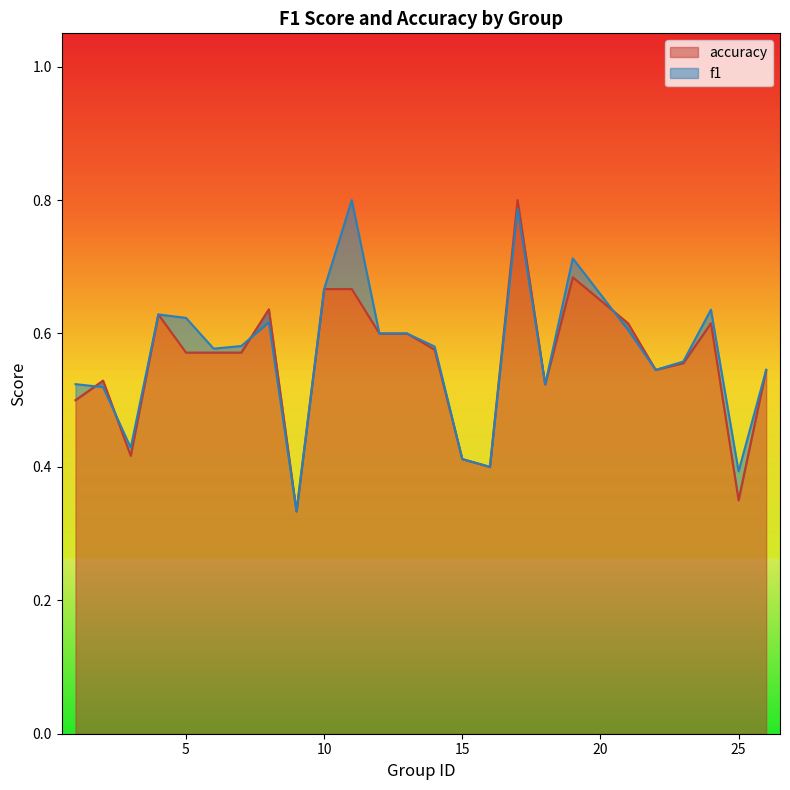

True or false: f1 has more than 0 interior local peaks.

True